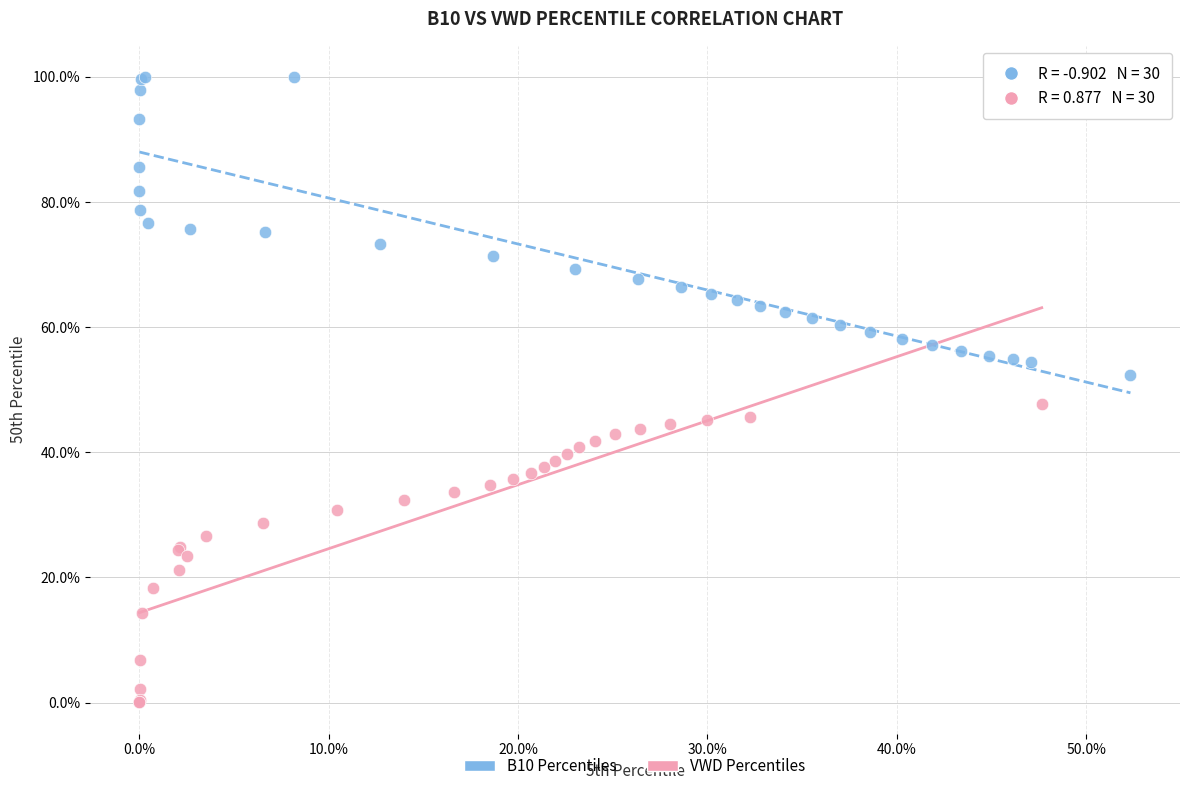

What are all the series names shown in the legend?

B10 Percentiles, VWD Percentiles